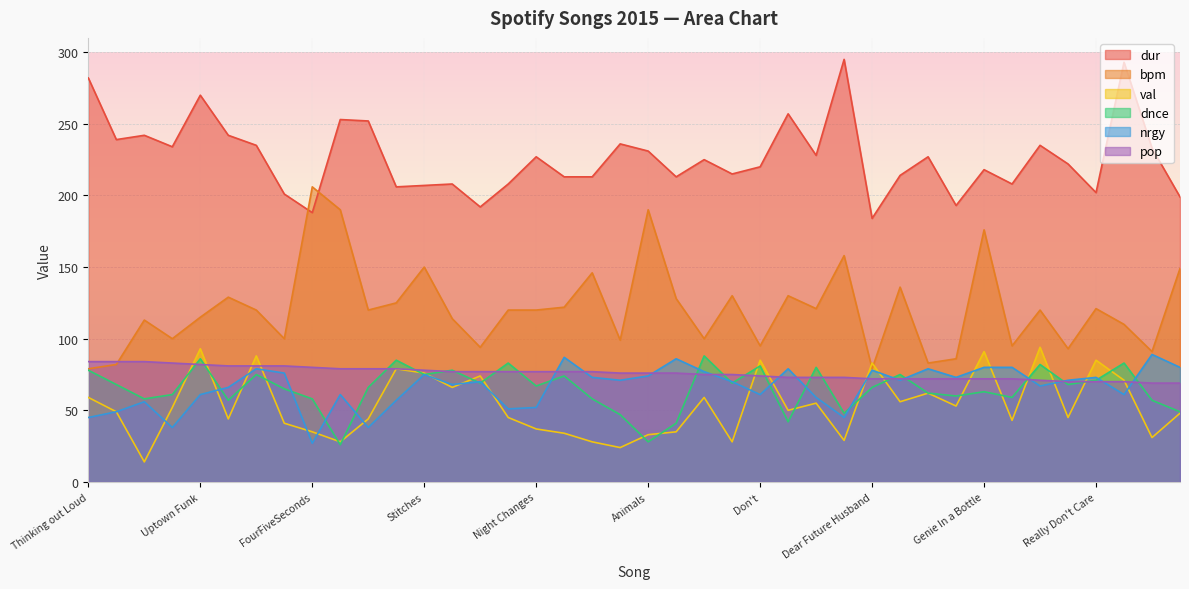

How many lines are shown in the chart?

6